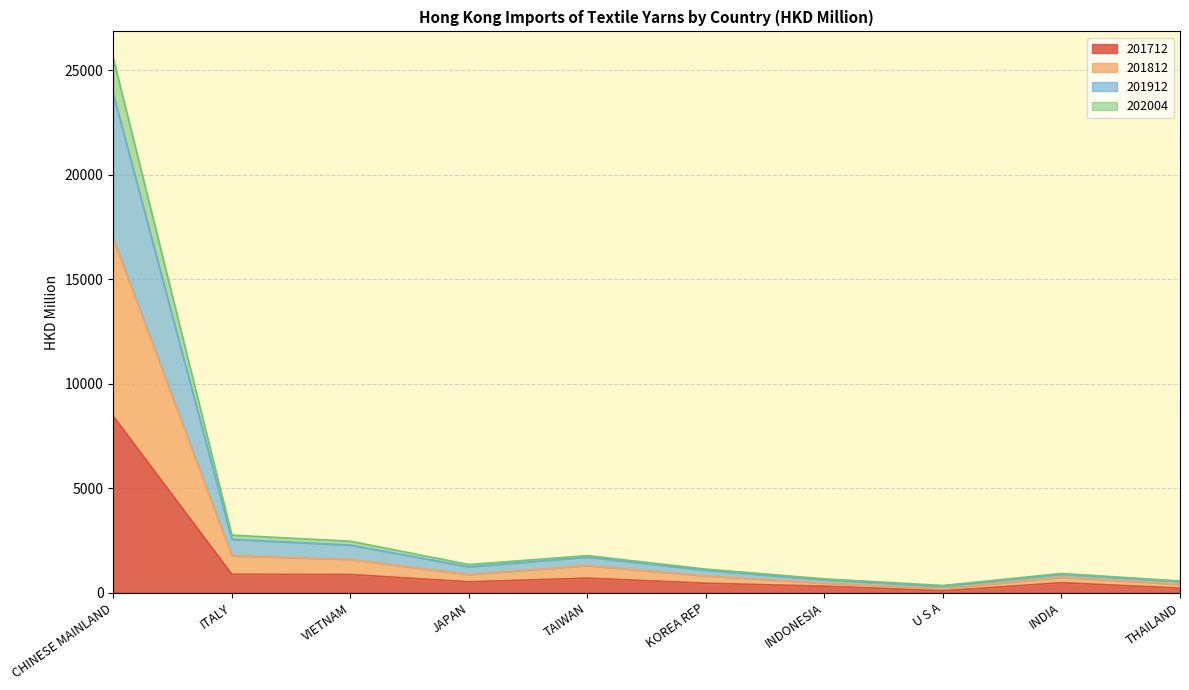

What is the label of the 1st point from the left?

CHINESE MAINLAND